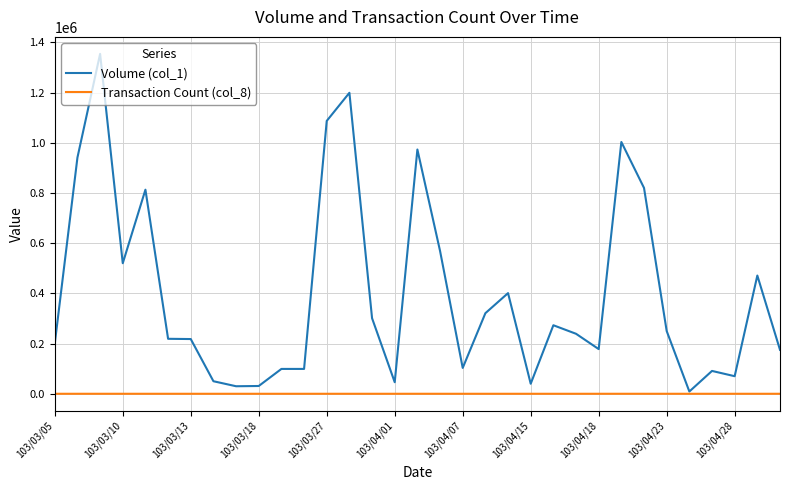

What is the greatest value displayed?

1354000